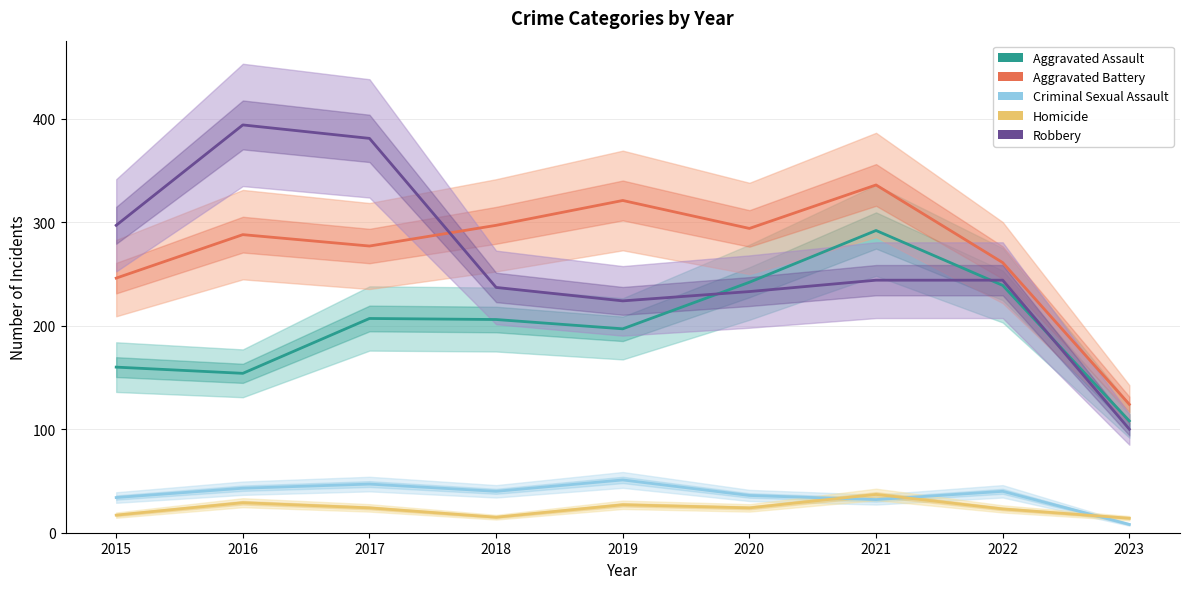

What is the difference between the Aggravated Assault values at 2018 and 2015?

46